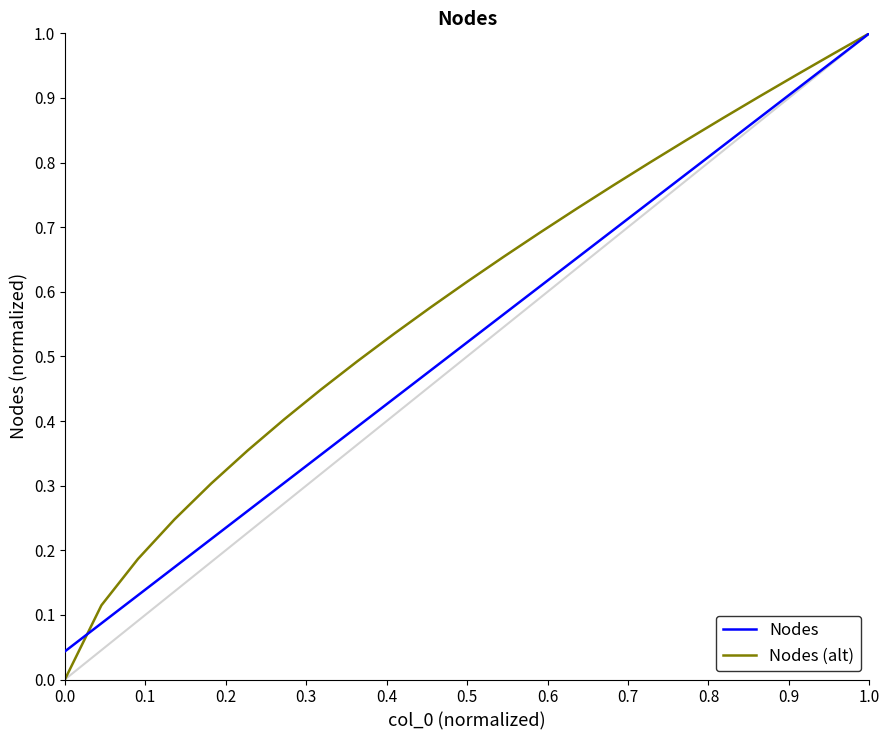

Which series has the largest total across all categories?

Nodes (alt)